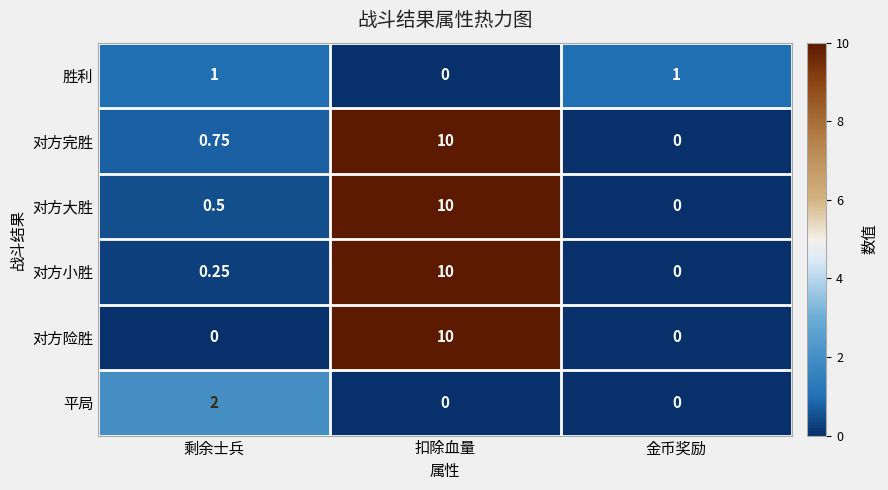

At which category does the chart reach its peak across all series?

扣除血量